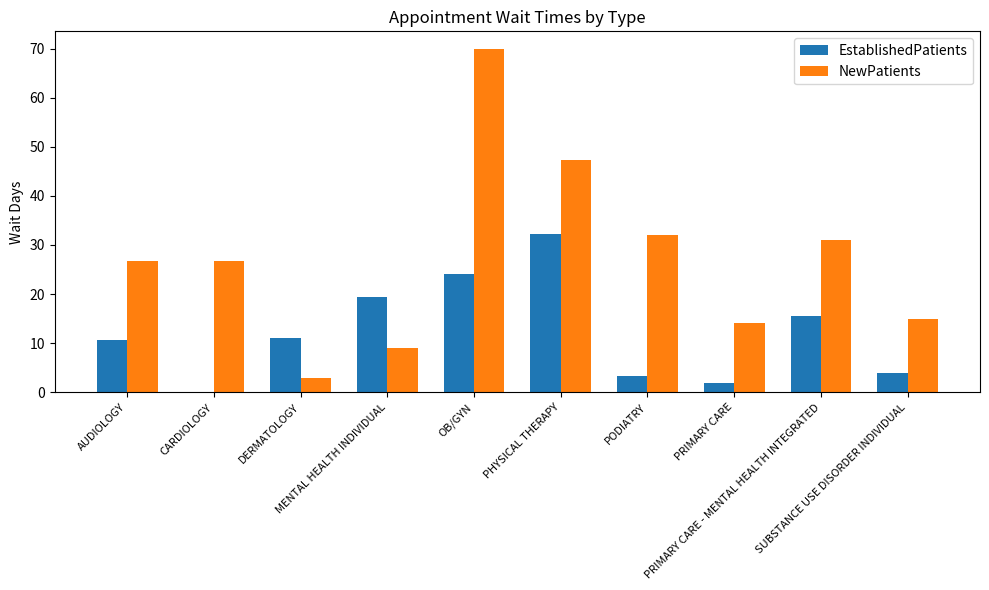

Which series has the largest total across all categories?

NewPatients